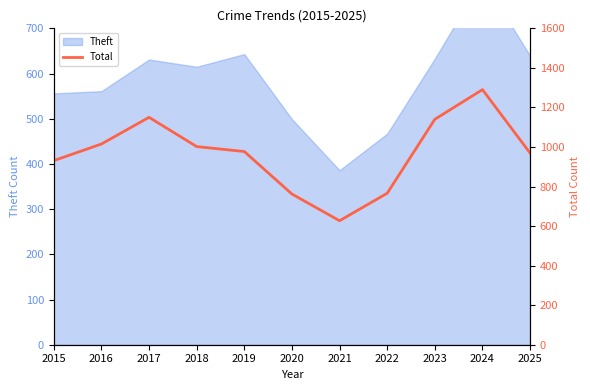

Does the chart have visible grid lines?

No